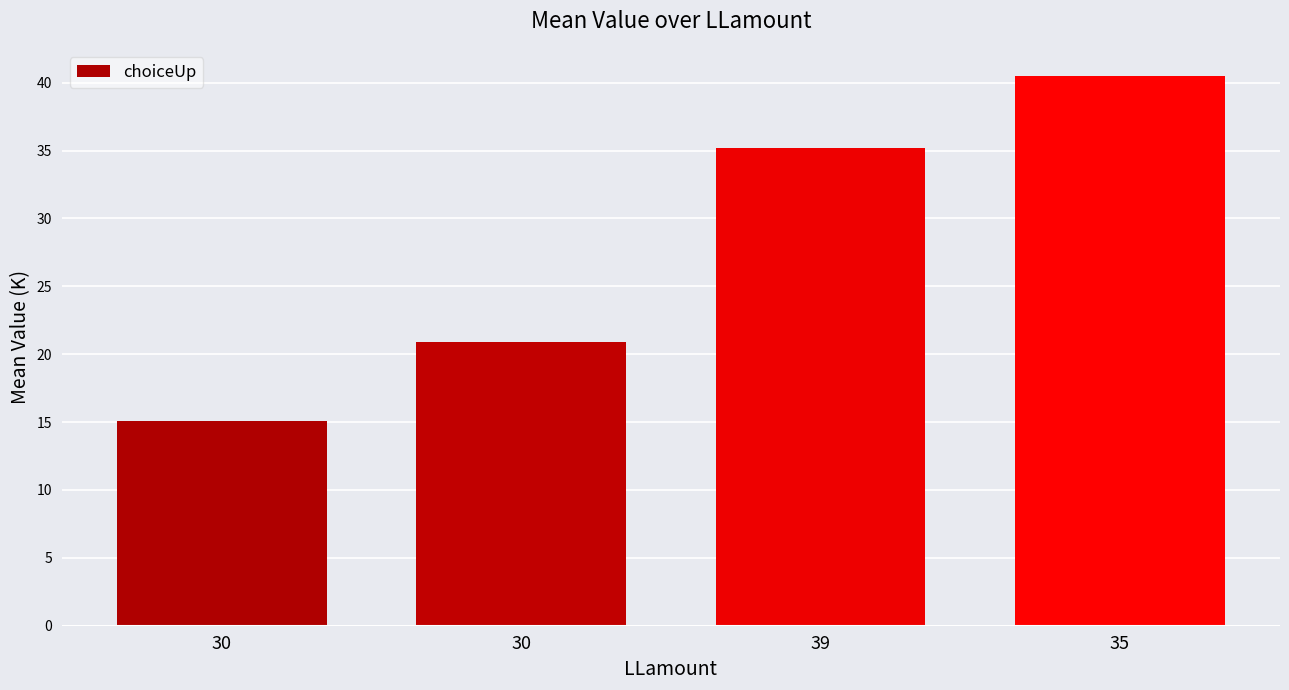

What is the label of the 1st bar from the left?

30